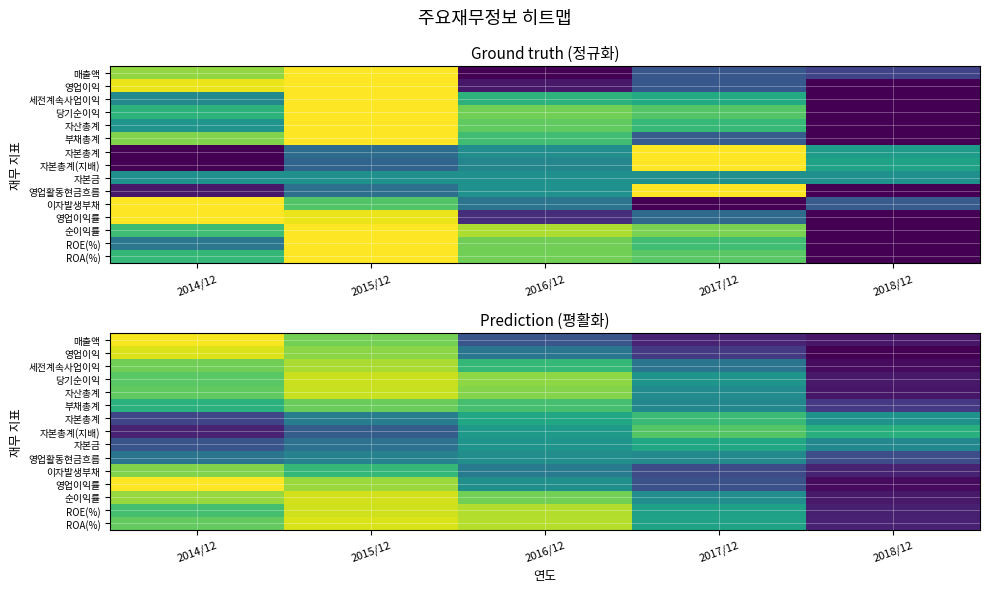

What is the approximate value of ROE(%) at 2018/12?

0.2